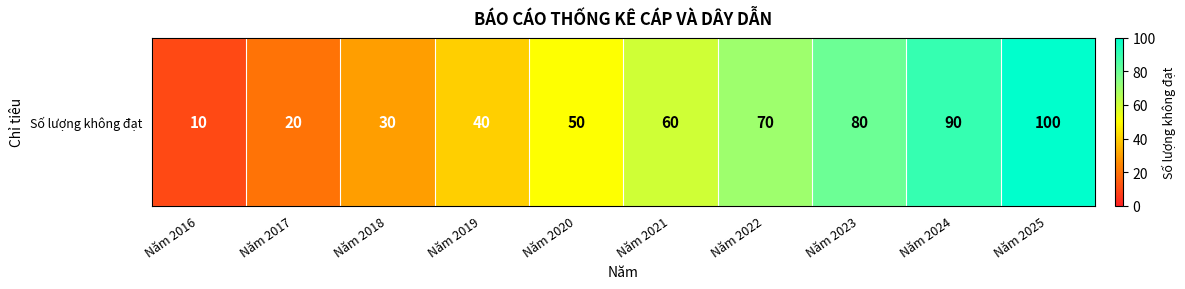

Rank the categories by value from highest to lowest.

Năm 2025, Năm 2024, Năm 2023, Năm 2022, Năm 2021, Năm 2020, Năm 2019, Năm 2018, Năm 2017, Năm 2016